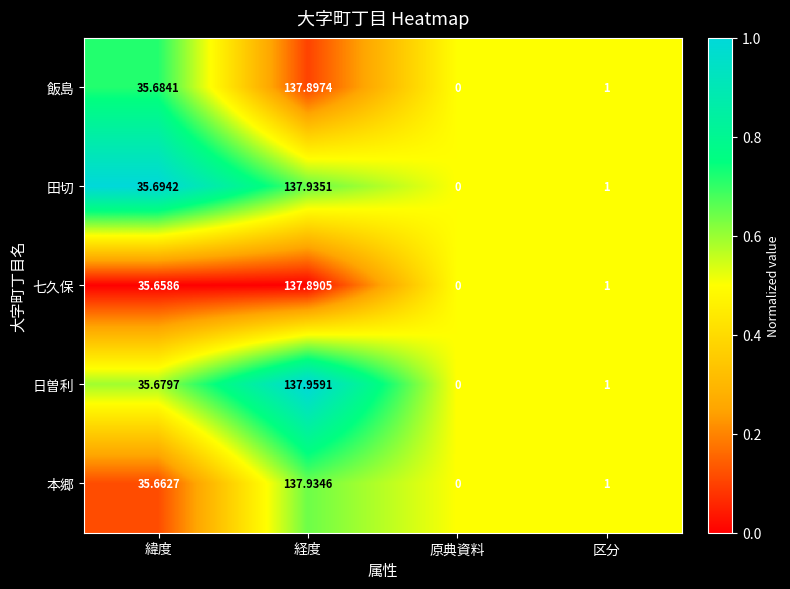

Which series has the largest range (max minus min)?

日曽利